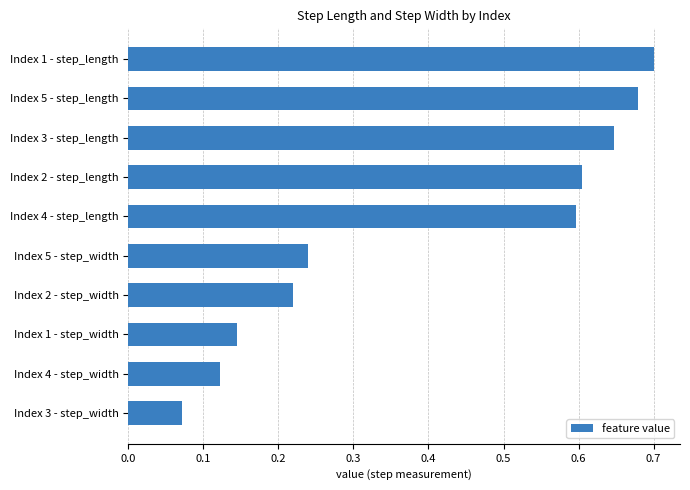

What is the label of the 3rd bar from the top?

Index 3 - step_length